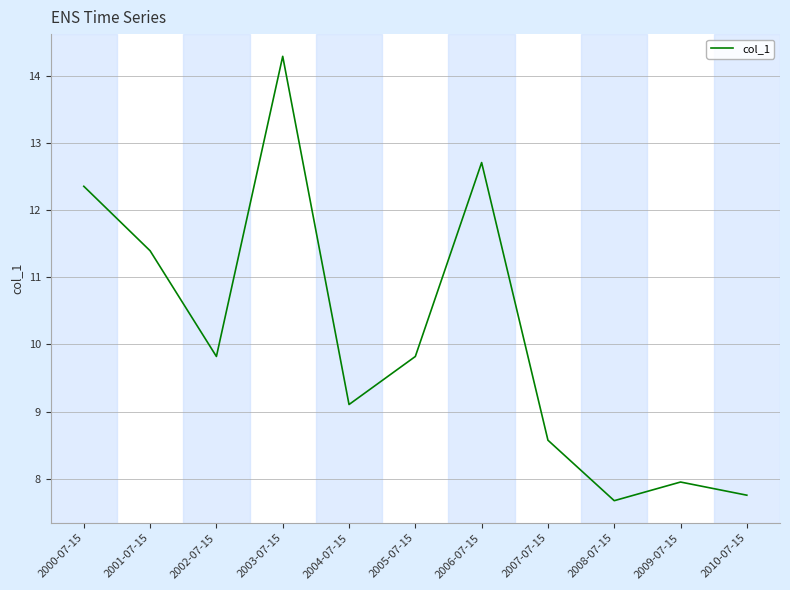

What is the ratio of the value at 2005-07-15 to the value at 2006-07-15?

0.8